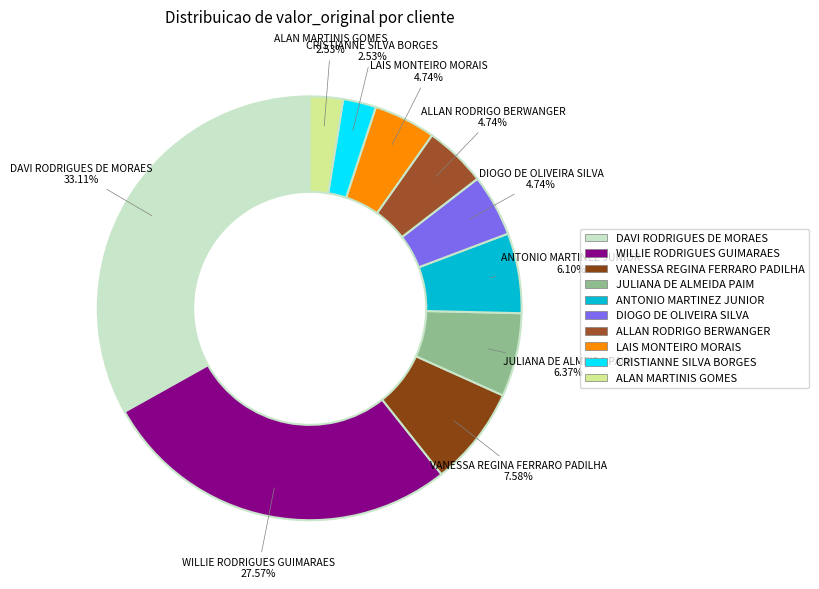

To the nearest percent, what is the combined percentage of LAIS MONTEIRO MORAIS and ANTONIO MARTINEZ JUNIOR?

11%